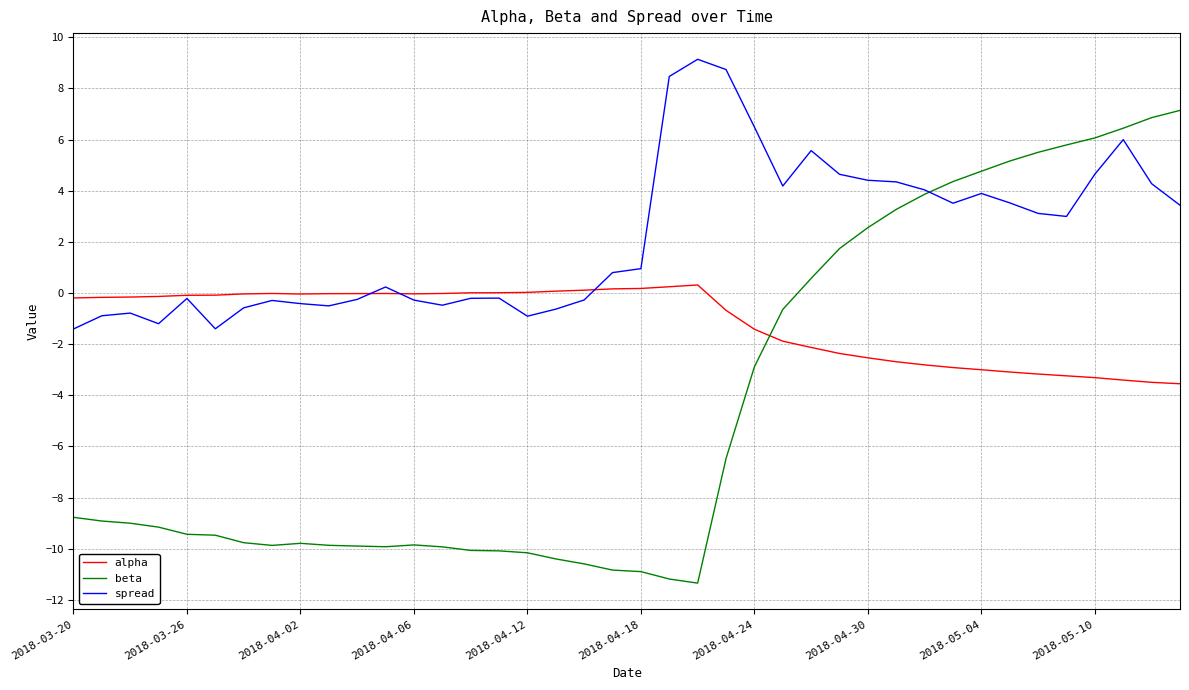

How many positive values does the spread series have?

22